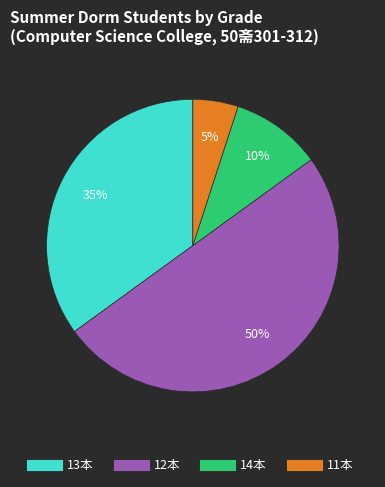

To the nearest percent, what is the difference between the largest and smallest slice percentages?

45%